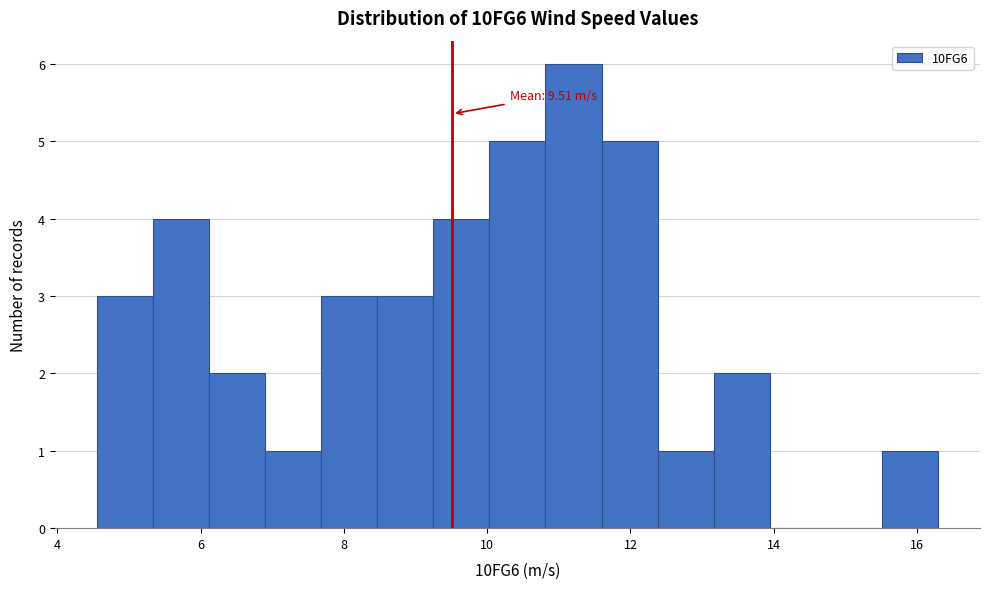

Read against the x-axis, roughly where is the centre of the tallest bar?

11.2